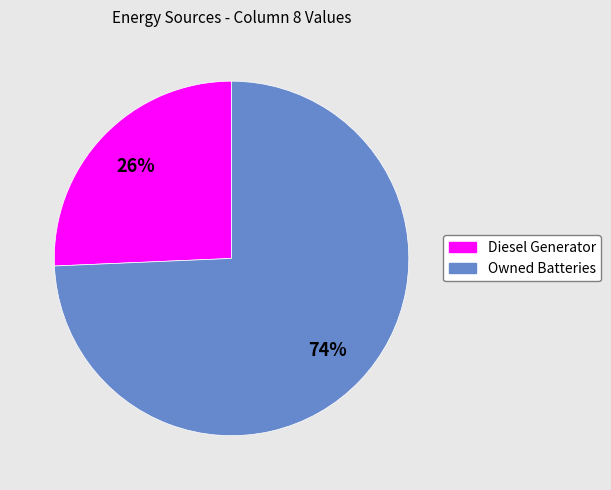

Is the sum of Diesel Generator and Owned Batteries greater than half?

Yes